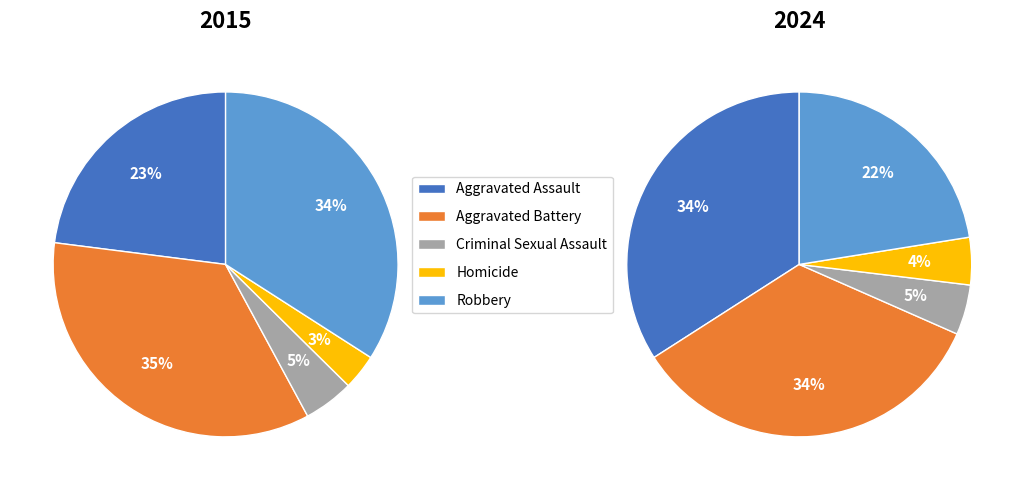

What is the largest slice in the pie chart?

Aggravated Battery